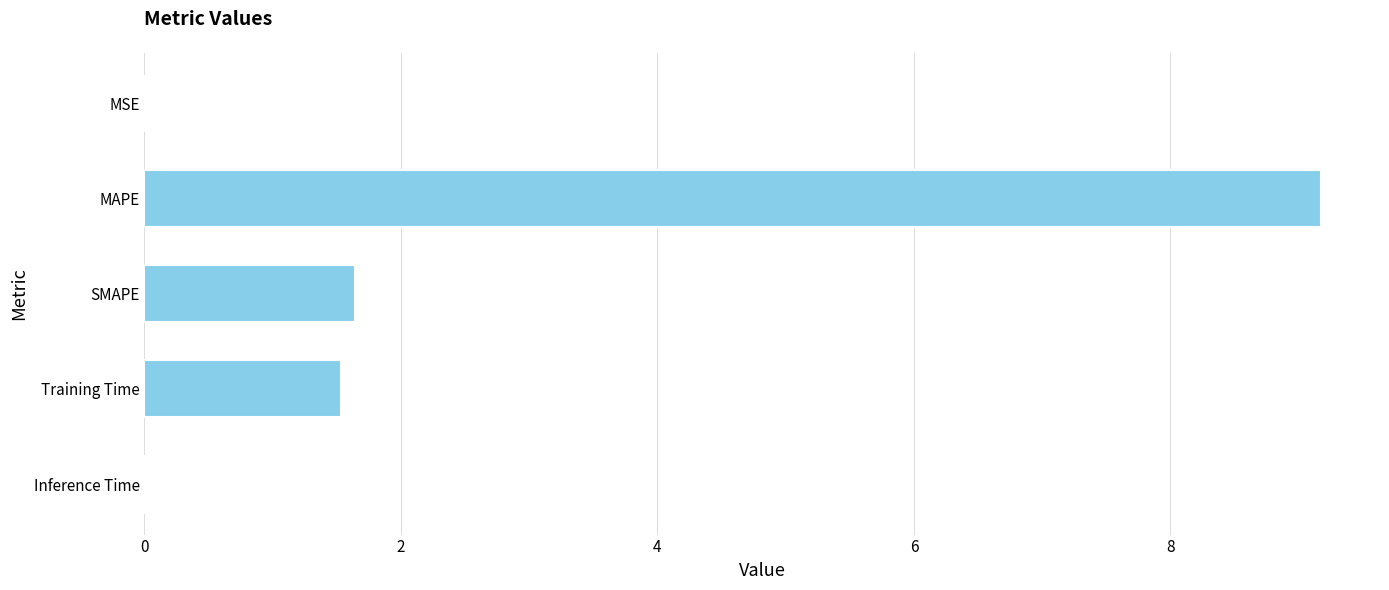

What is the greatest value displayed?

9.2